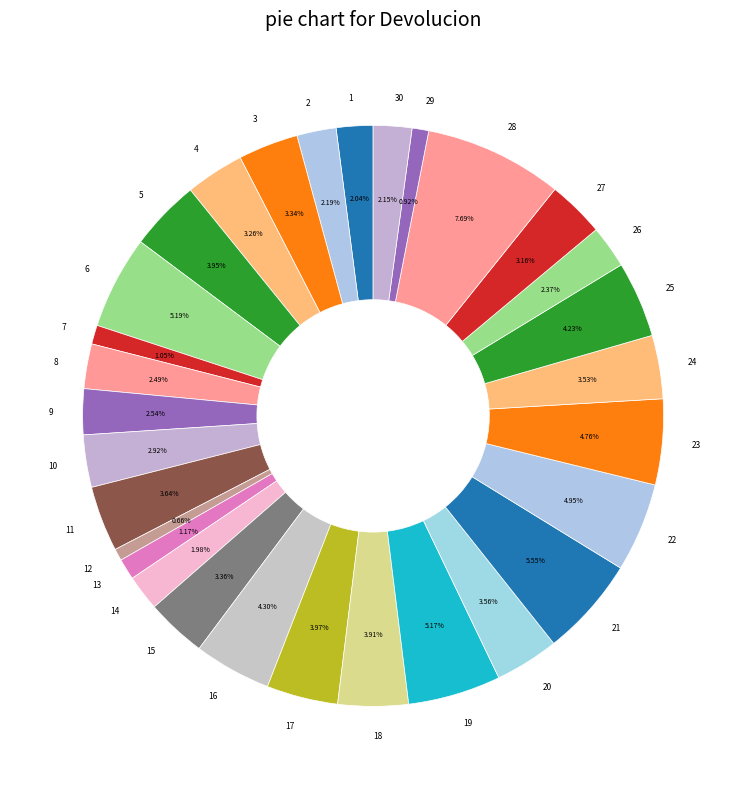

To the nearest percent, what portion does 14 represent?

2%